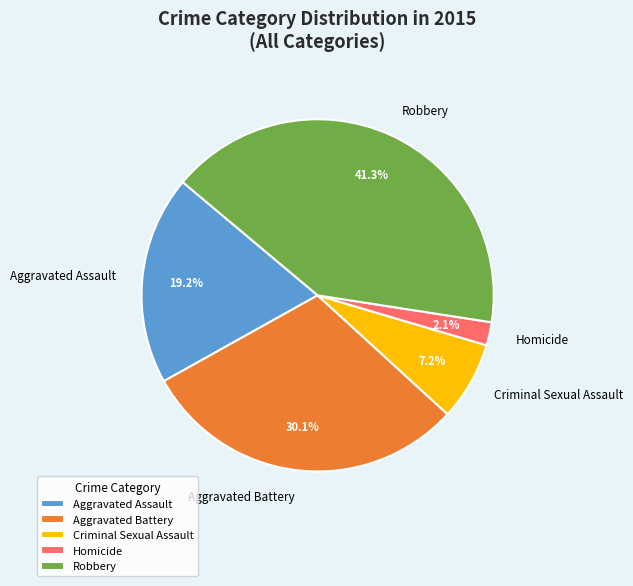

Which slice is the smallest?

Homicide